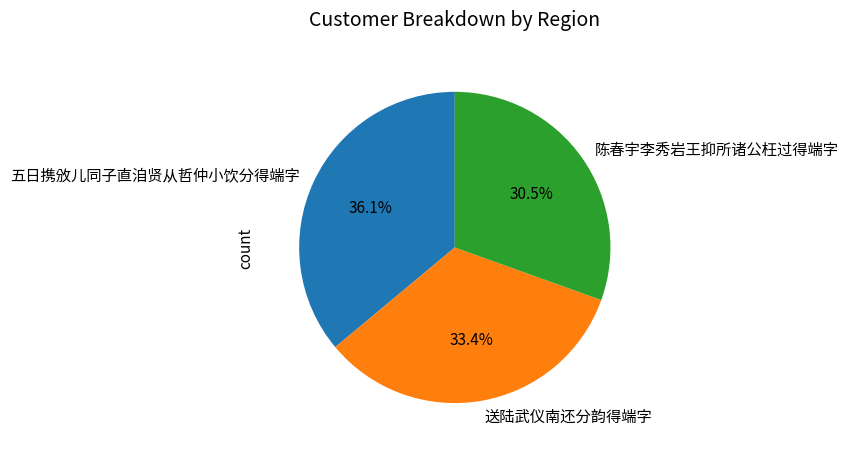

Combined, what portion of the pie is 五日携攽儿同子直洎贤从哲仲小饮分得端字 and 送陆武仪南还分韵得端字?

69.5%